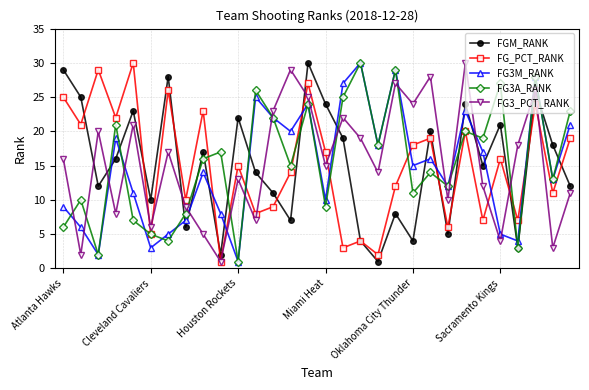

True or false: FG3M_RANK has more than 0 points higher than both neighbors.

True